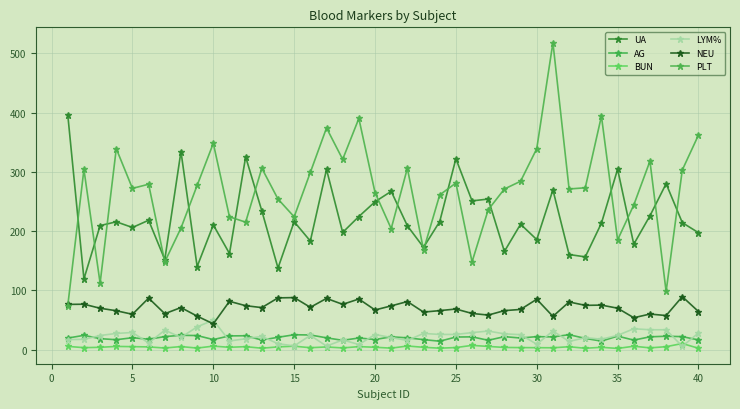

At how many categories does at least one series exceed 209?

38